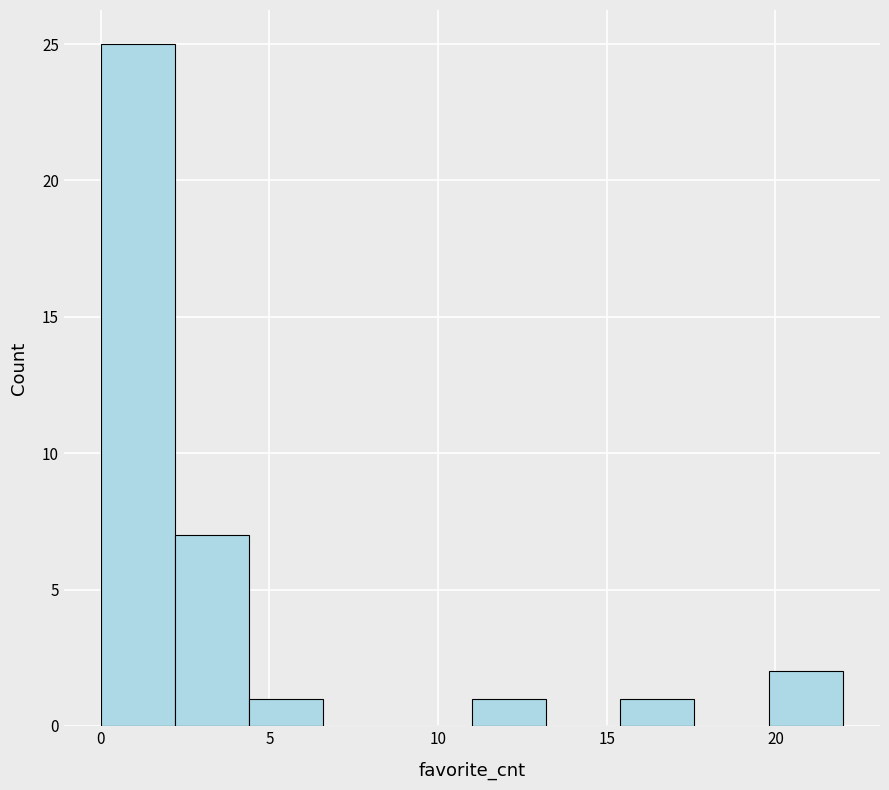

Over which range of the x-axis is the bar tallest?

0.0 to 2.2